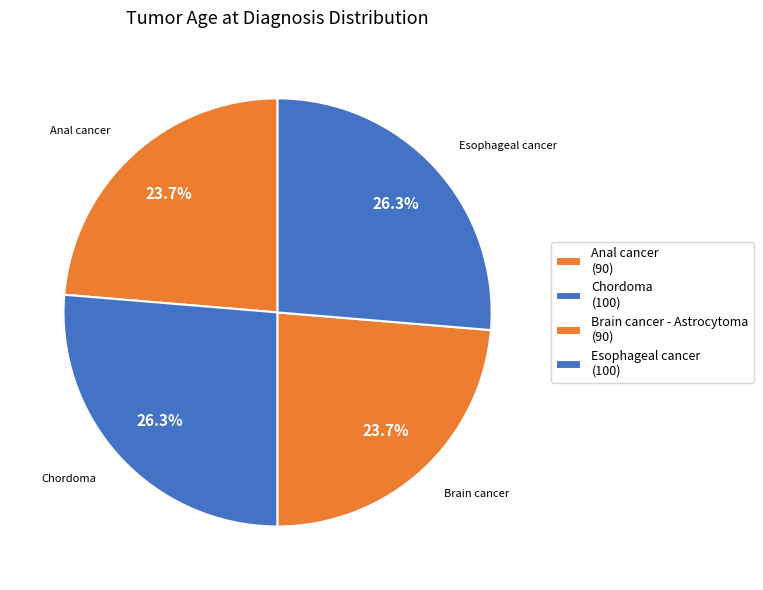

How many segments does this pie chart have?

4